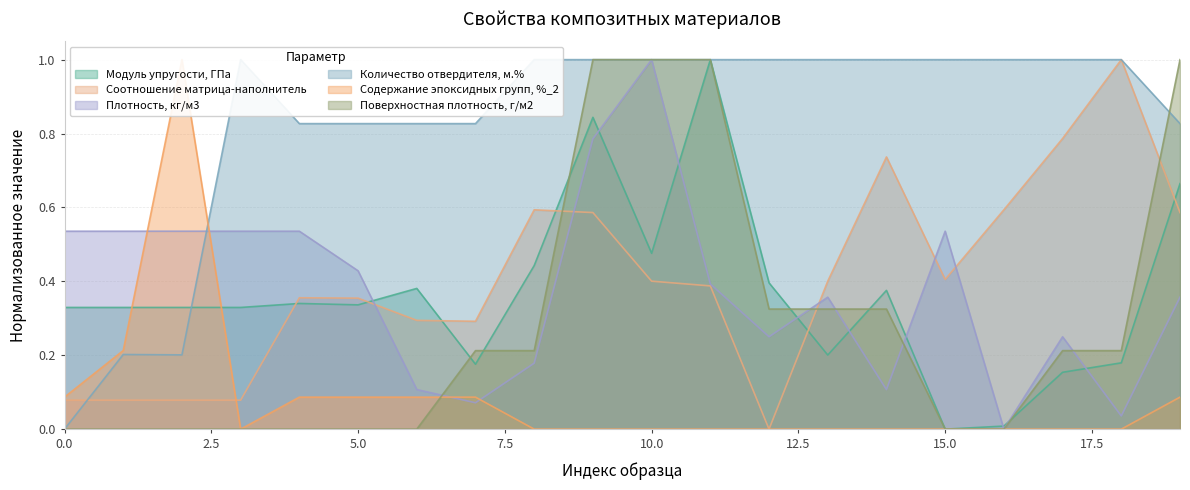

What is the highest value of the Поверхностная плотность, г/м2 series?

1.0